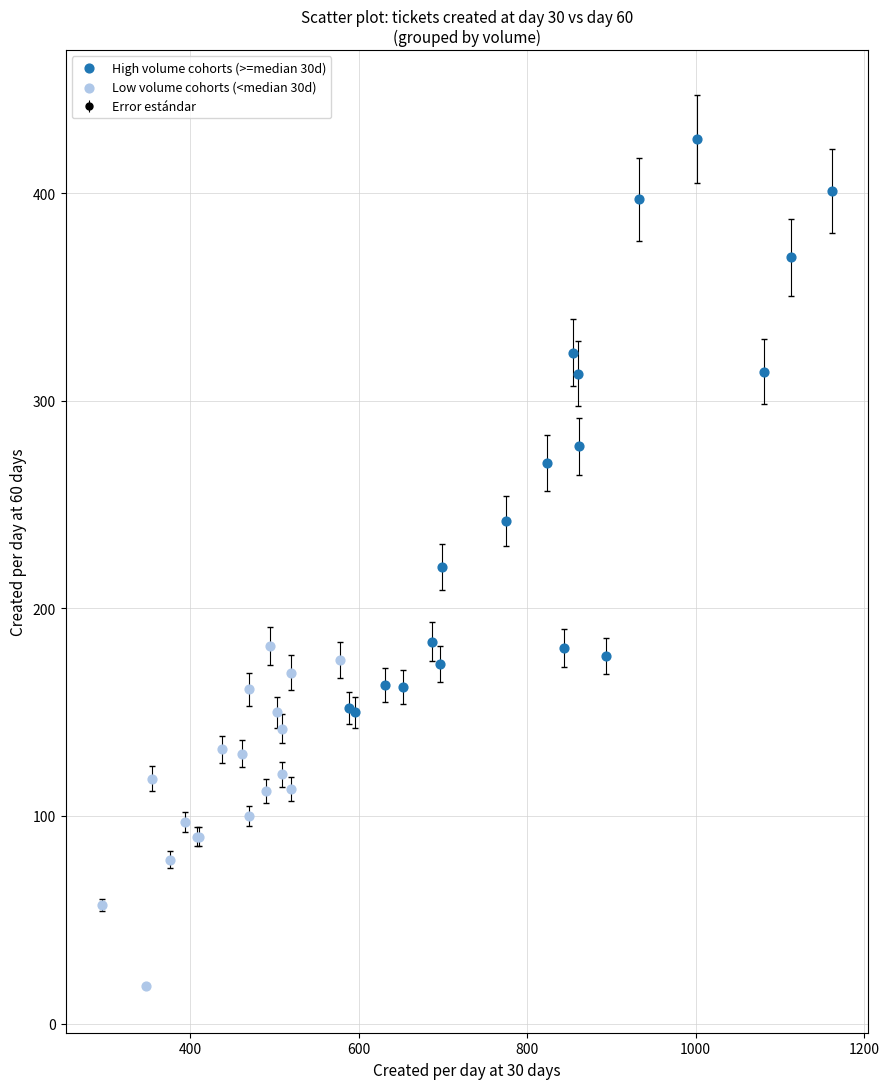

Which series has the widest spread of Y values?

High volume cohorts (>=median 30d)